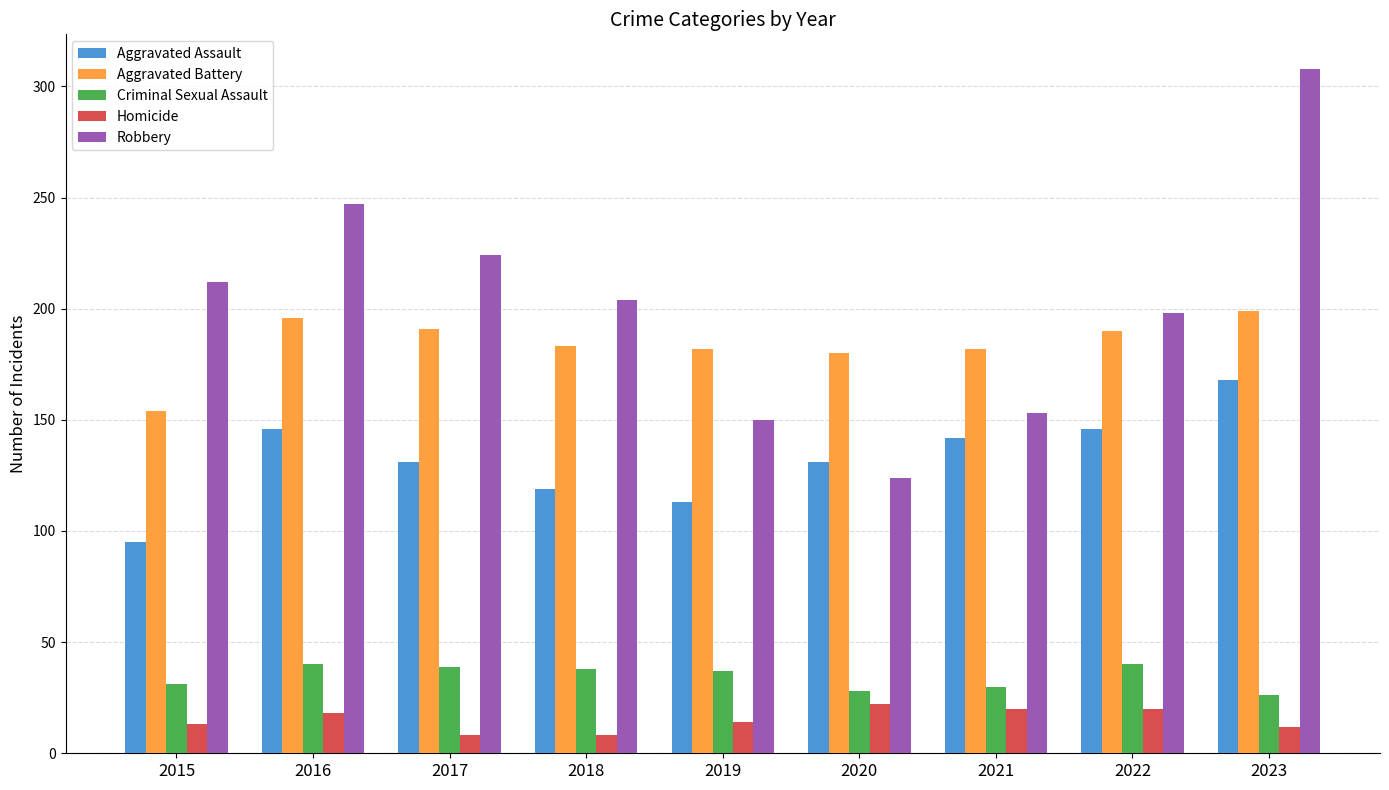

Rank the categories by Robbery value from highest to lowest.

2023, 2016, 2017, 2015, 2018, 2022, 2021, 2019, 2020